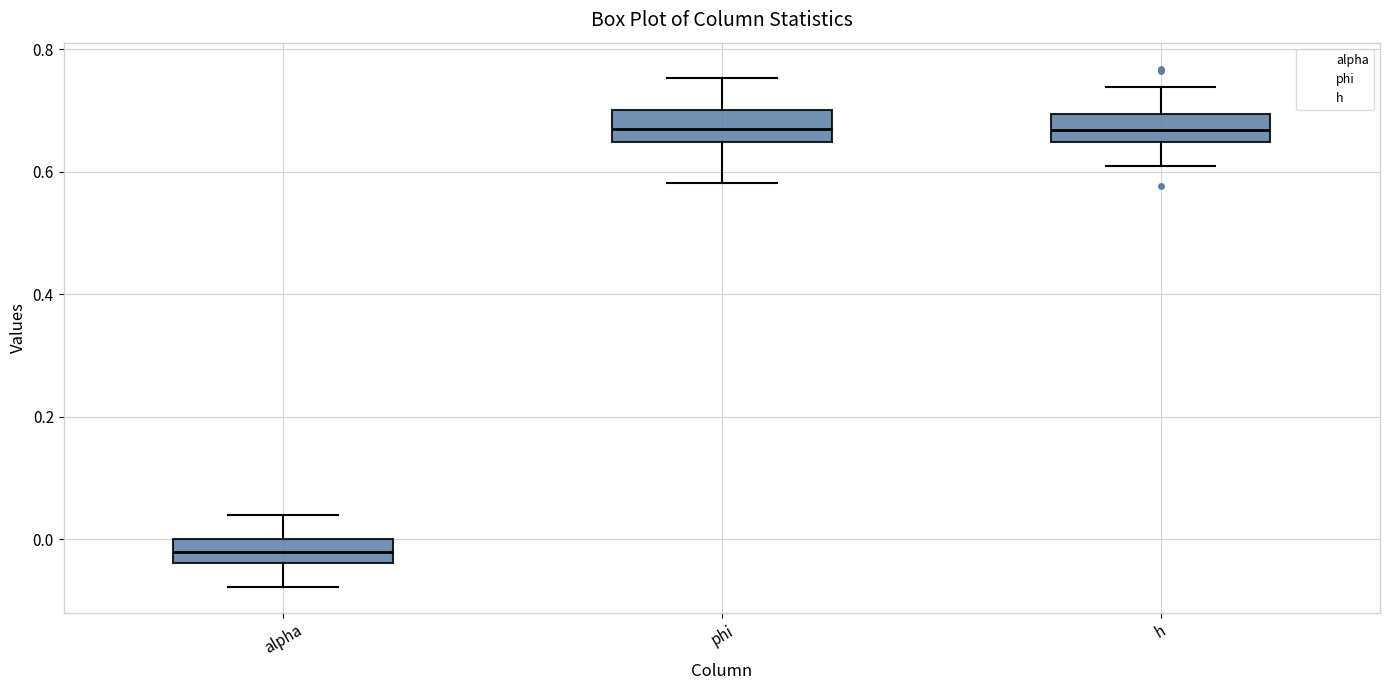

Reading left to right, read every box against the y-axis: the position of its median line, the range the box covers, and the ends of its whiskers. The values are not printed on the chart, so give them approximately, as read against the axis.

alpha: median -0.02, box -0.04 to 0.00, whiskers -0.08 to 0.04
phi: median 0.68, box 0.64 to 0.70, whiskers 0.58 to 0.76
h: median 0.66, box 0.64 to 0.70, whiskers 0.60 to 0.74